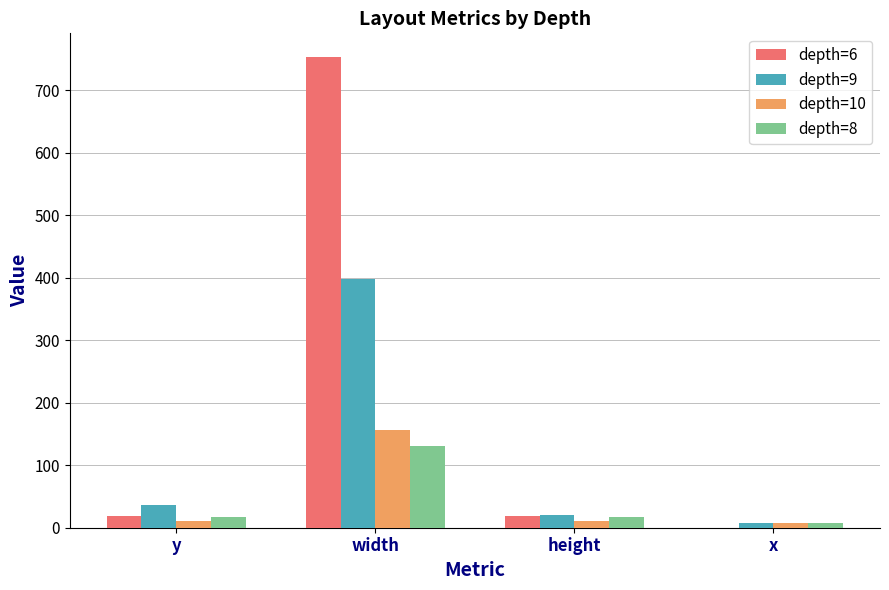

At which category is the sum across all series the highest?

width